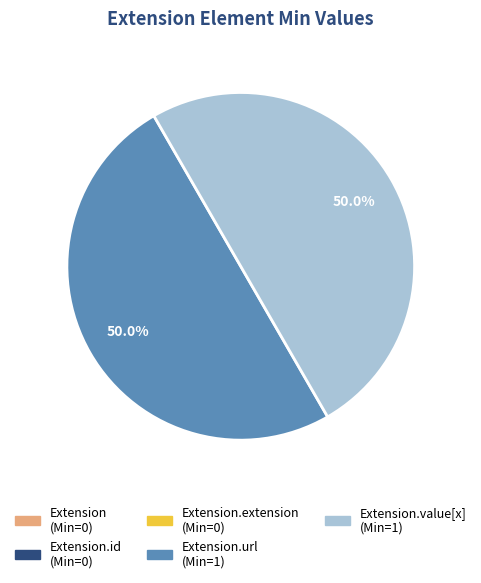

How many slices are in this pie chart?

5